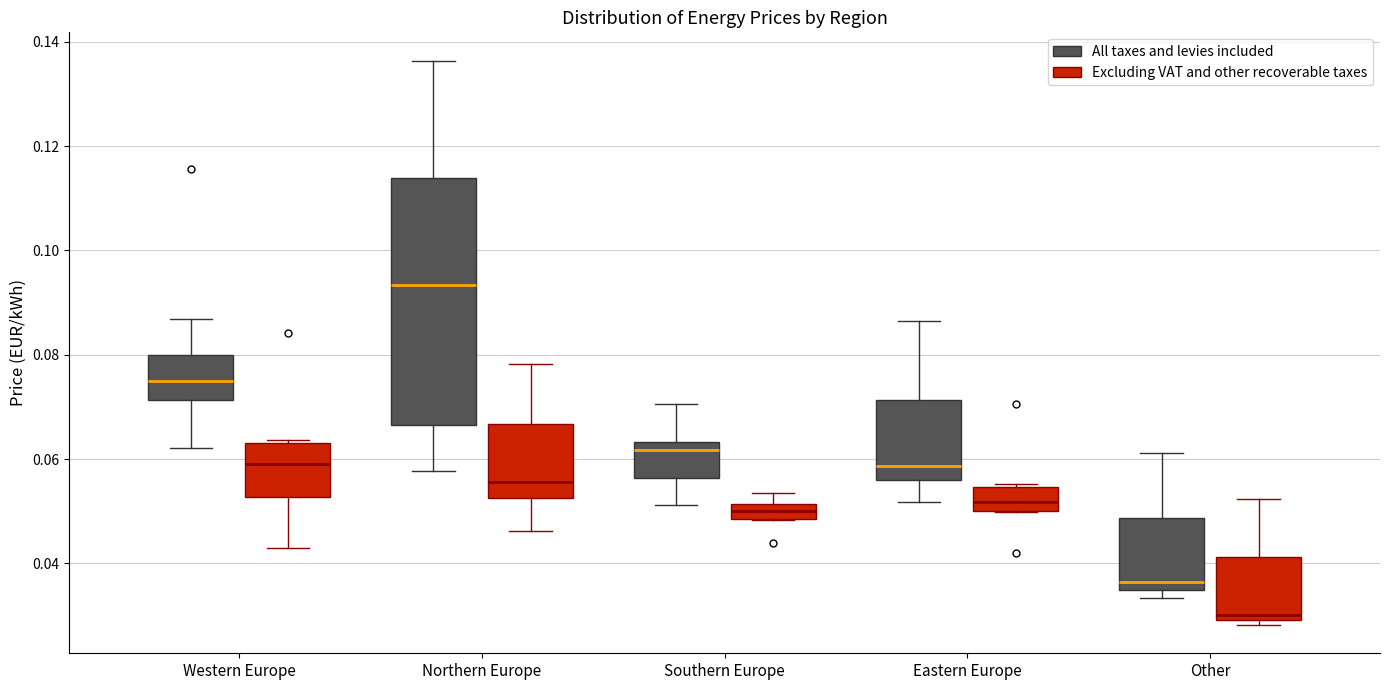

Where does the upper whisker of the box for Eastern Europe (All taxes and levies included) end on the y-axis? The values are not printed on the chart, so give them approximately, as read against the axis.

0.086